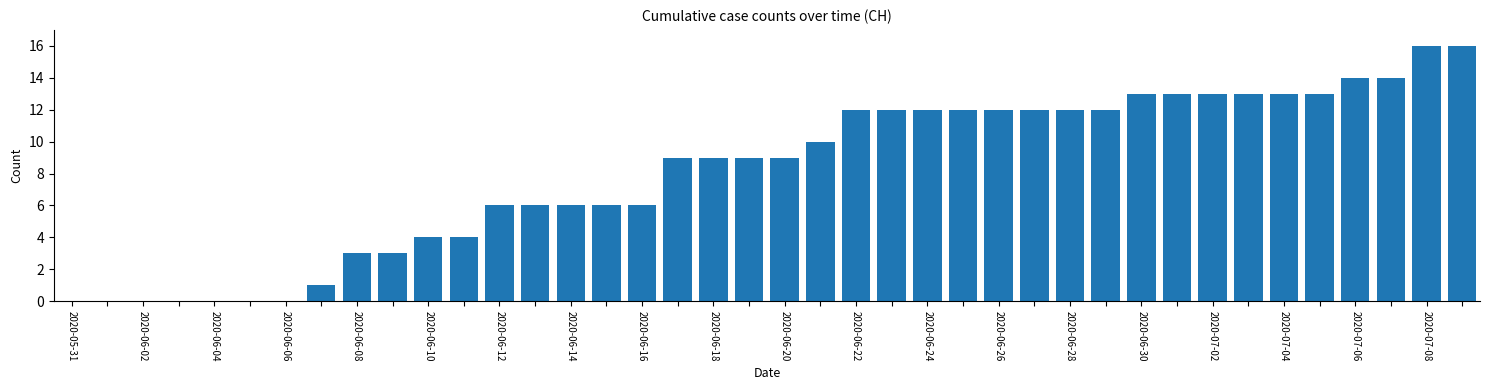

What is the greatest value displayed?

16